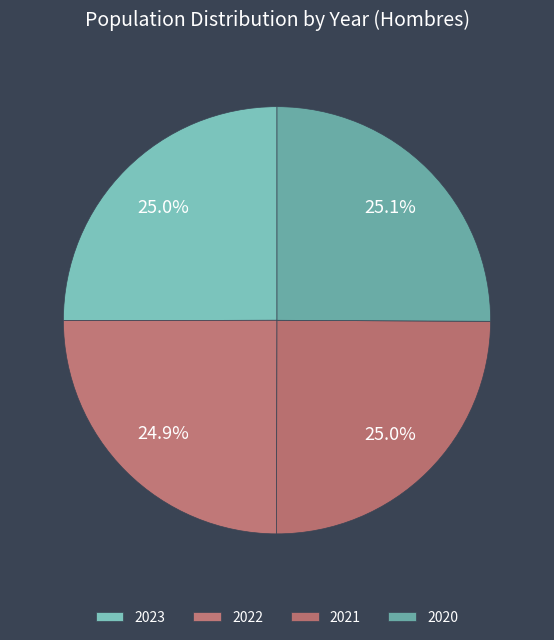

What is the total percentage of 2020 and 2023?

50.1%